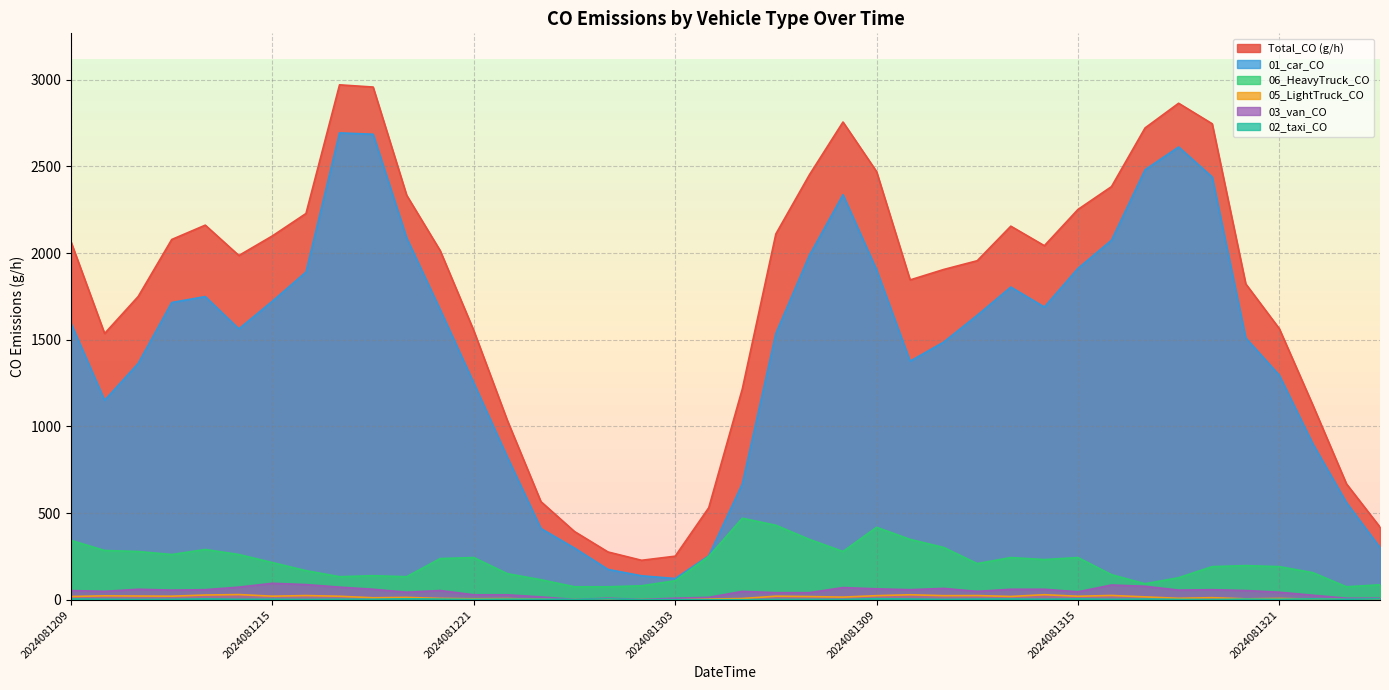

How many values in the 03_van_CO series exceed 53?

21